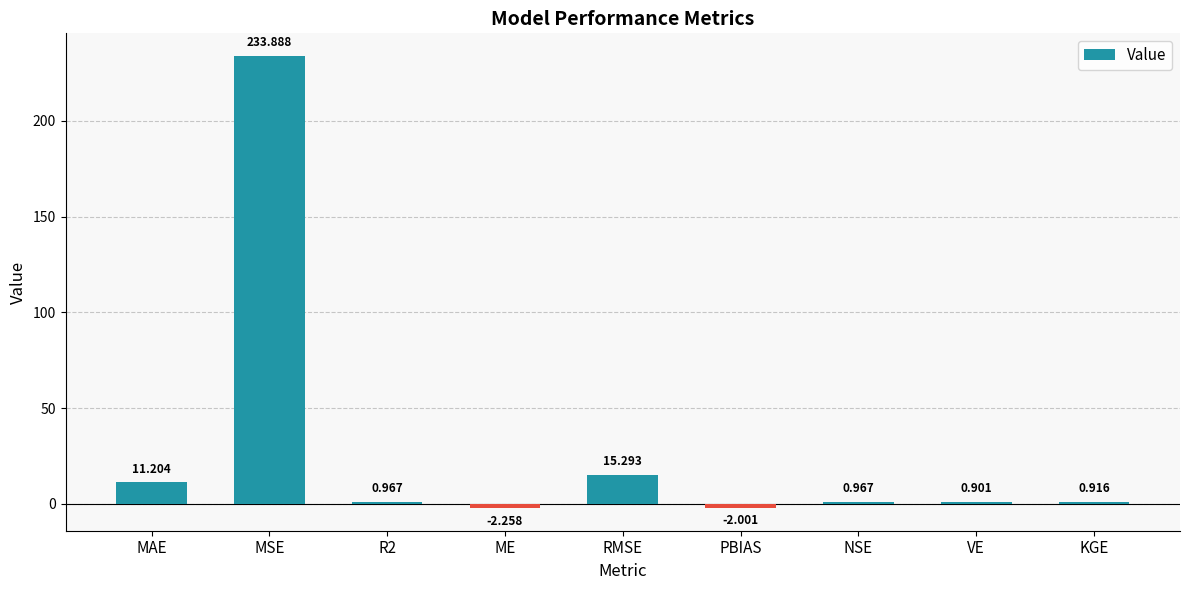

At which label is the value closest to 115?

RMSE